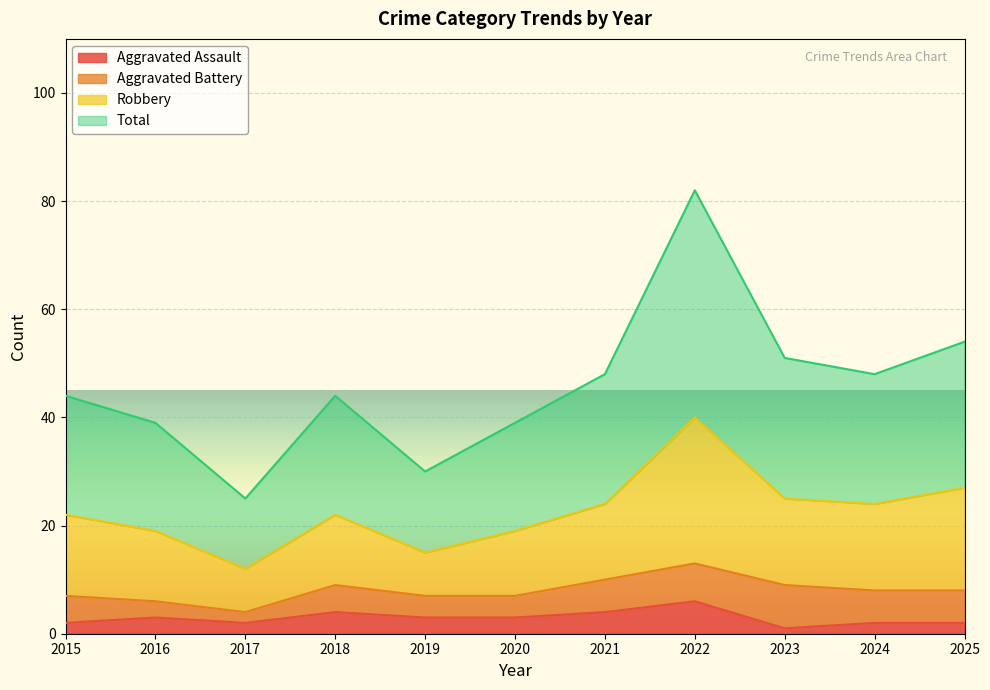

At which category does Robbery reach its first local valley?

2017